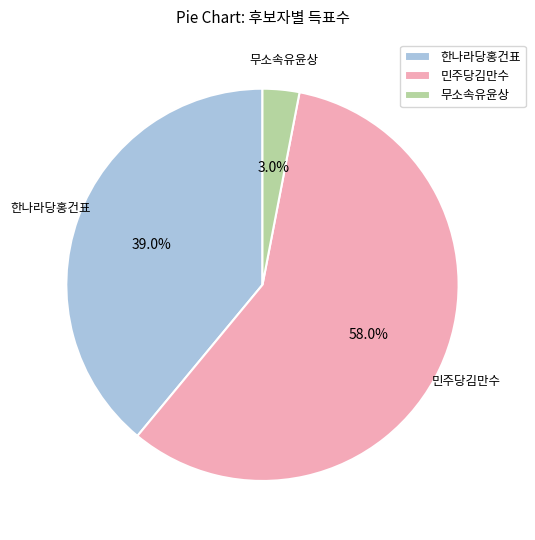

Which slice is the largest?

민주당김만수